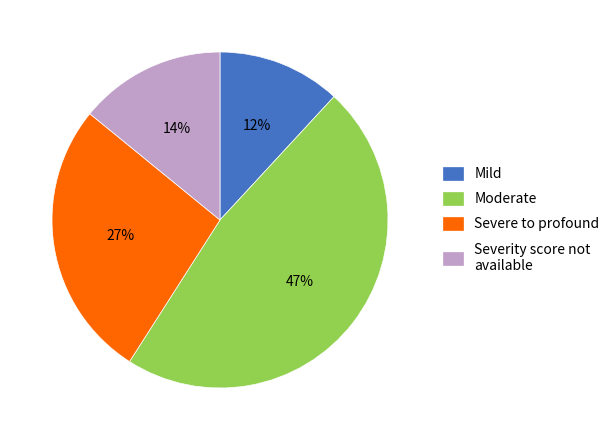

Combined, do Mild and Severe to profound account for over 50%?

No